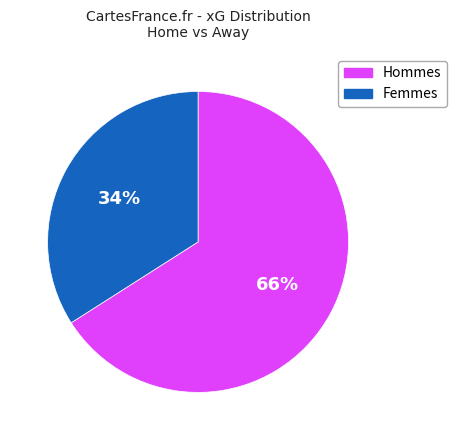

Is the sum of Femmes and Hommes greater than half?

Yes